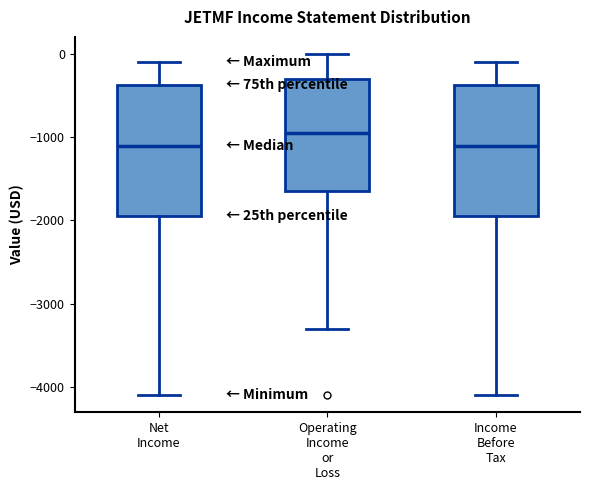

Reading left to right, read every box against the y-axis: the position of its median line, the range the box covers, and the ends of its whiskers. The values are not printed on the chart, so give them approximately, as read against the axis.

Net Income: median -1100, box -1900 to -400, whiskers -4100 to -100
Operating Income or Loss: median -900, box -1600 to -300, whiskers -3300 to 0
Income Before Tax: median -1100, box -1900 to -400, whiskers -4100 to -100